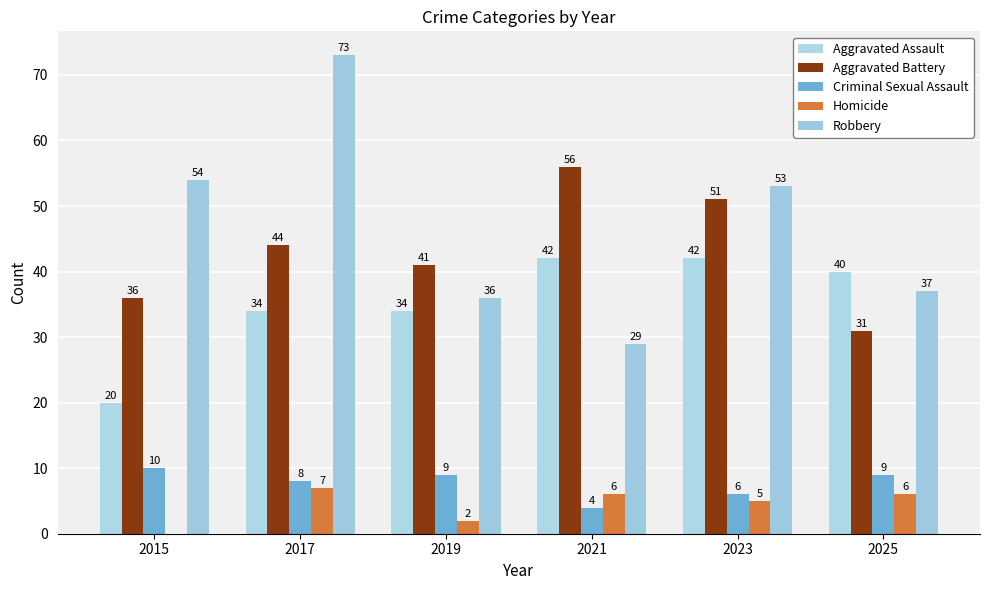

Between 2019 and 2015, which is larger?

2019